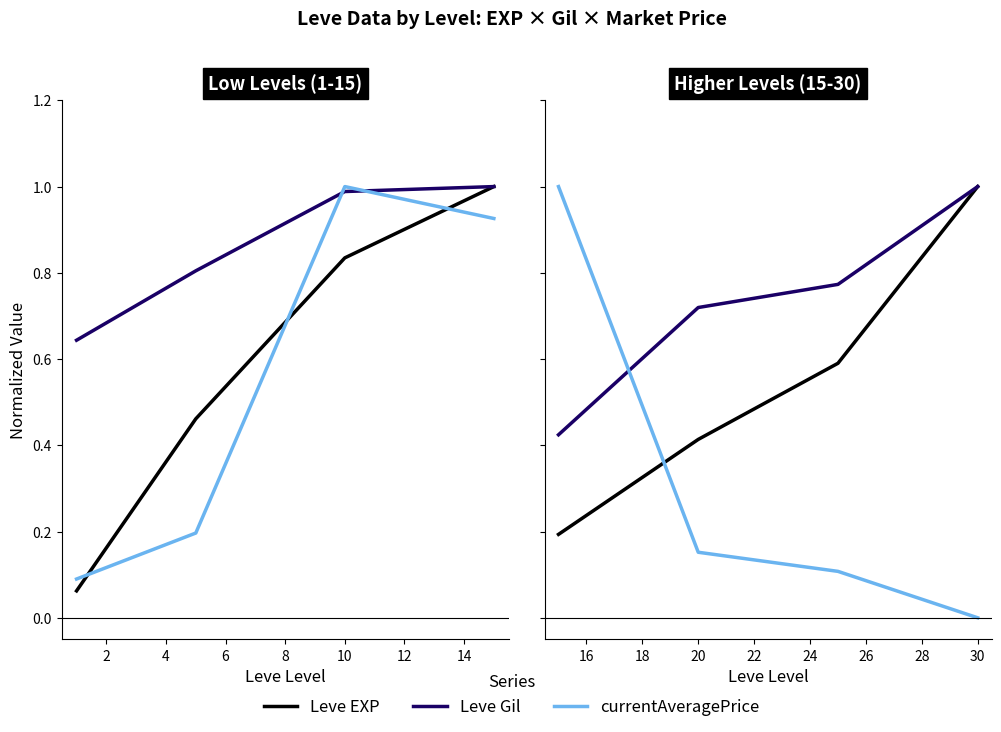

At how many categories does at least one series exceed 0?

4